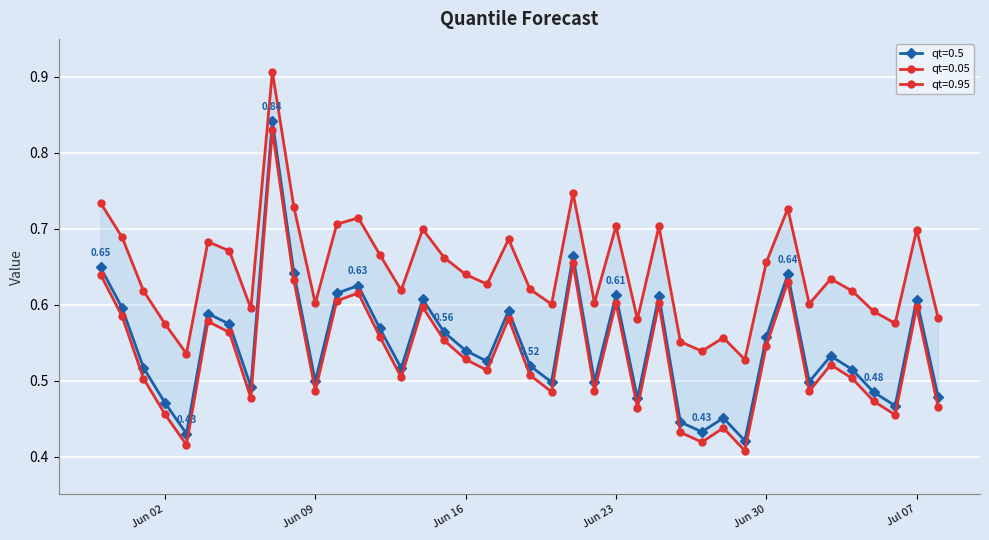

True or false: qt=0.05 and qt=0.95 intersect in this chart.

False